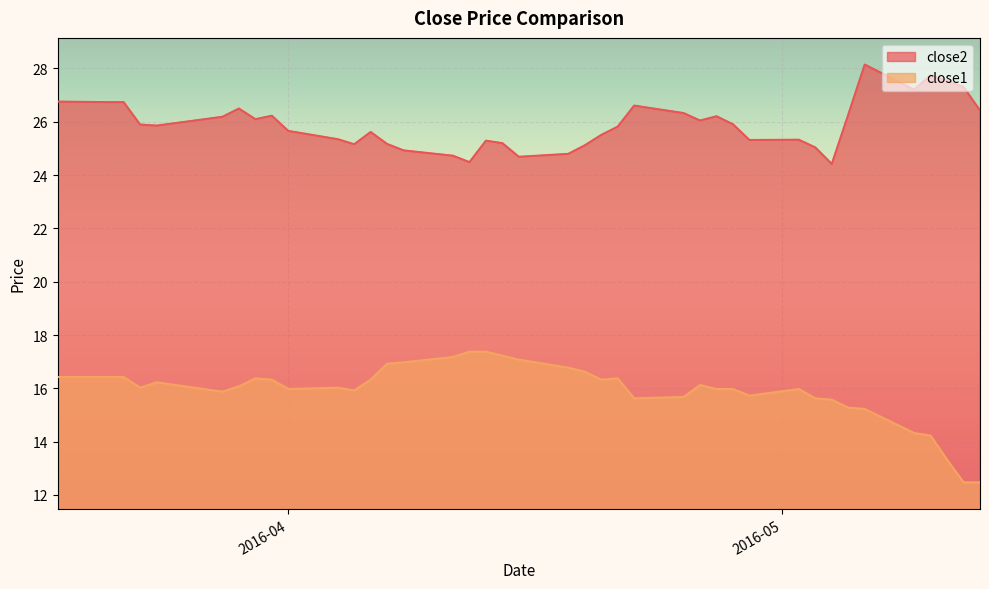

Between 2016-04-19 and 2016-04-29, which series saw the biggest shift?

close1